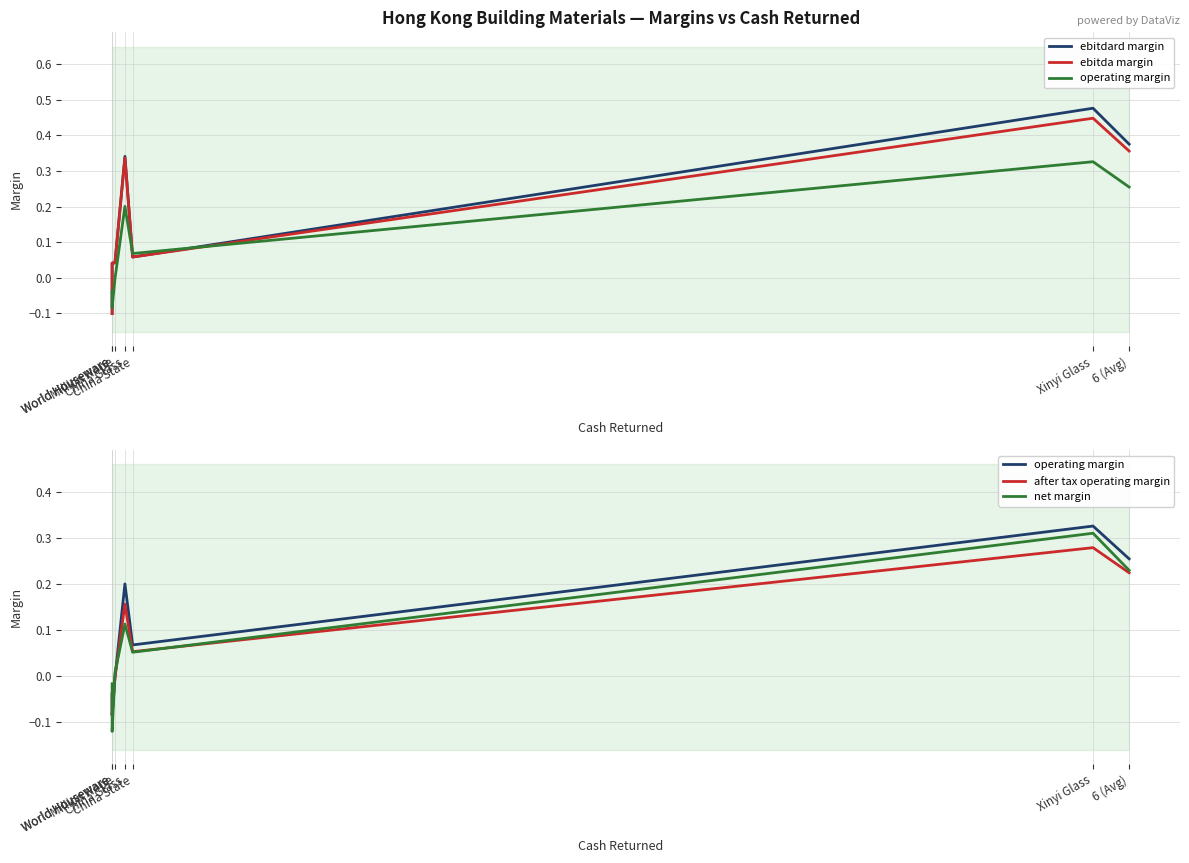

What is the sum of all operating margin values?

0.7